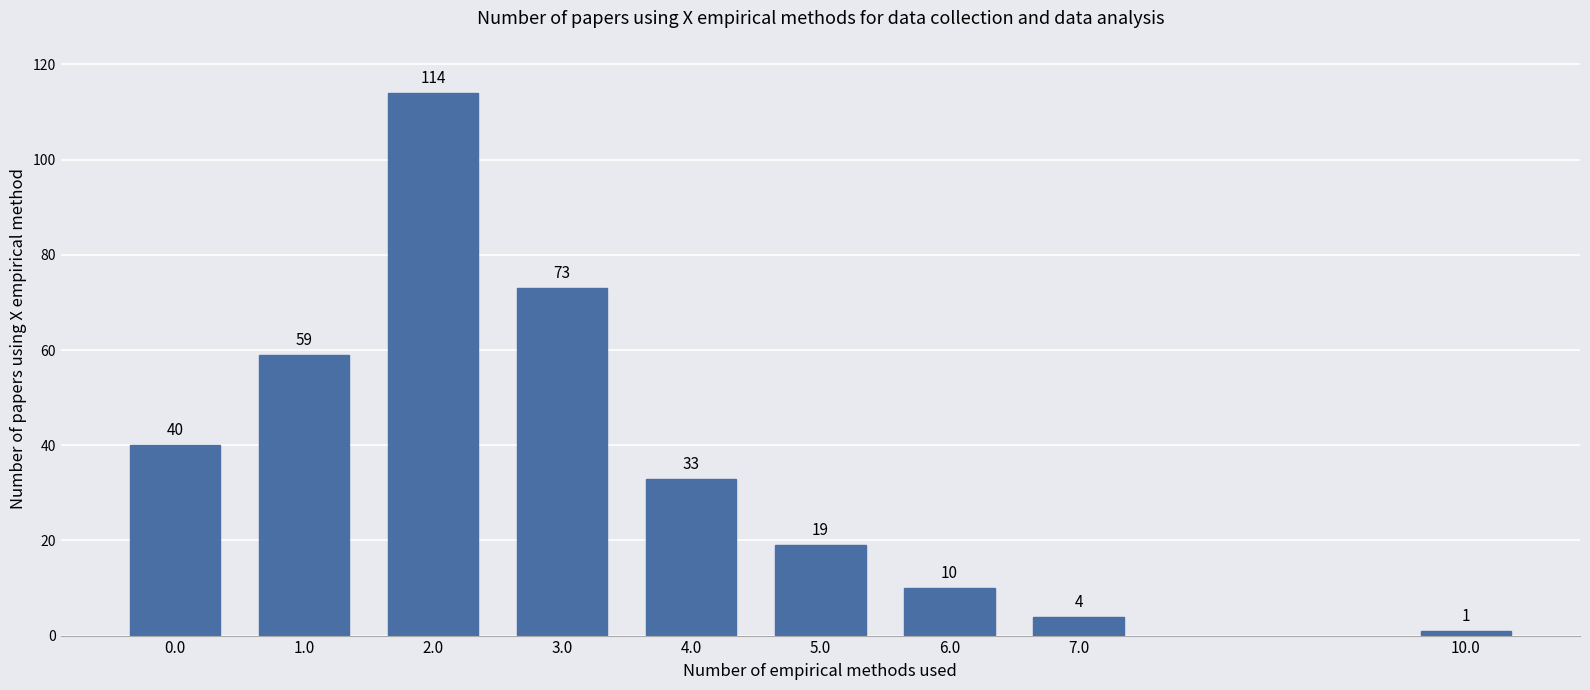

Reading left to right, transcribe all the data shown in this chart.

40	59	114	73	33	19	10	4	1